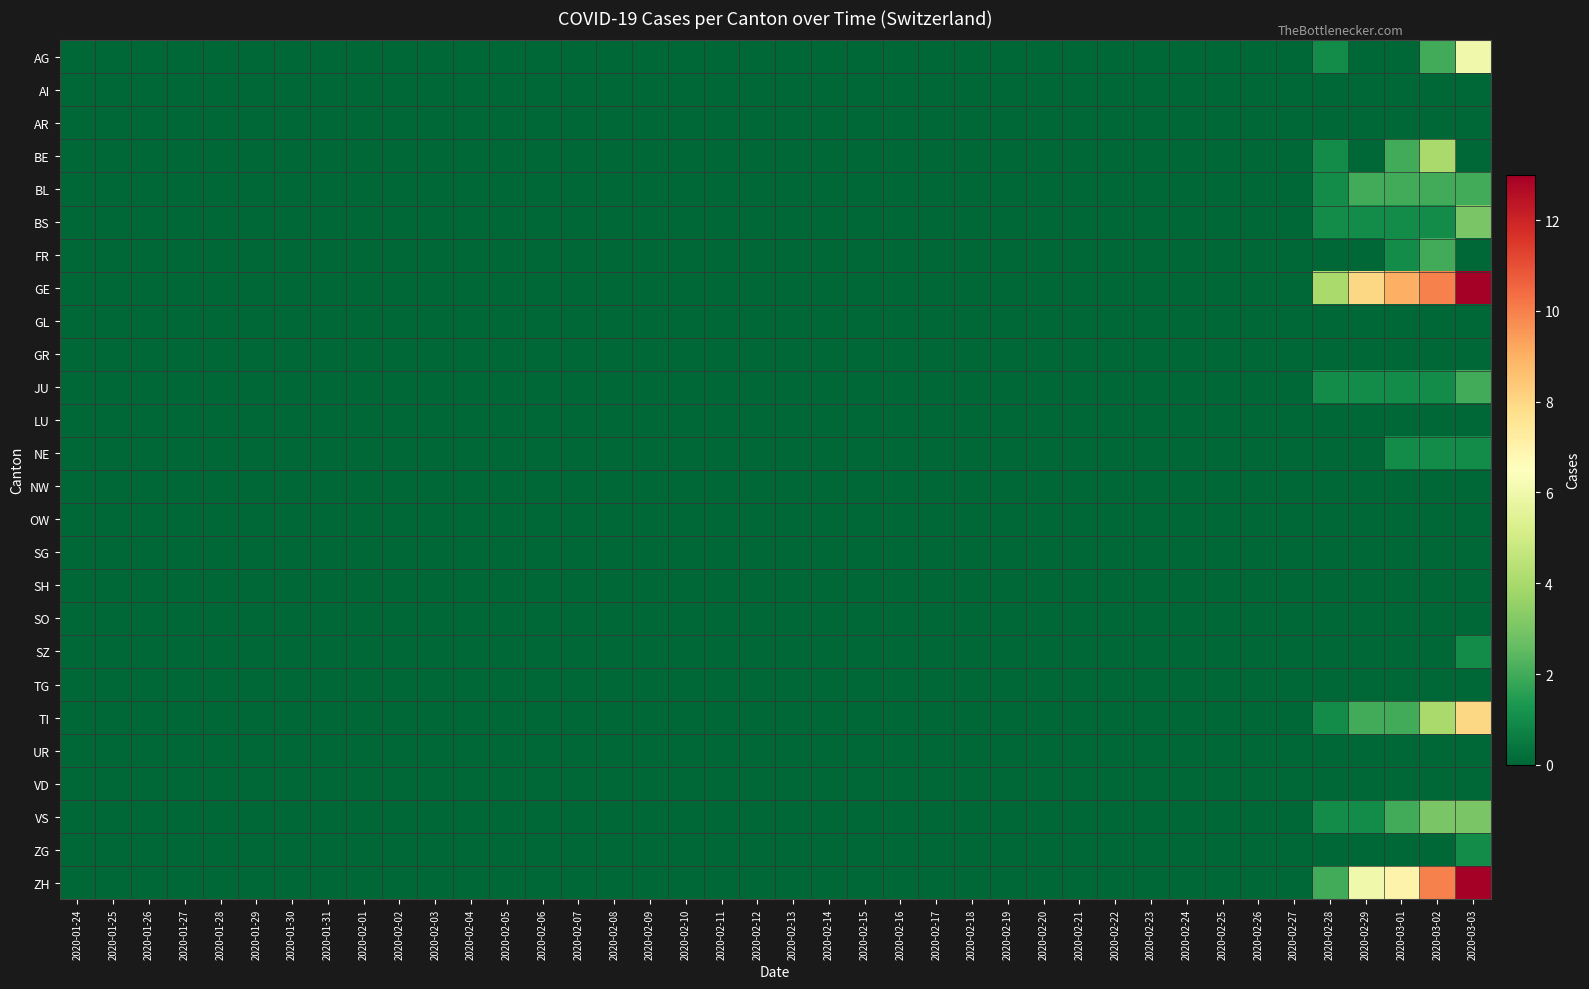

What is the maximum value shown in the chart?

13